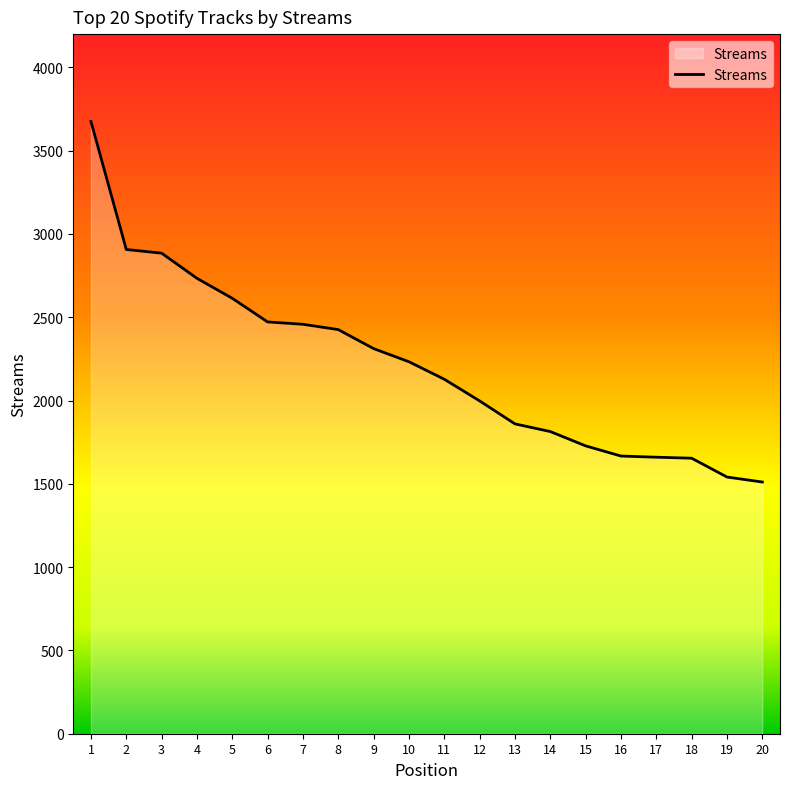

What is the minimum value shown in the chart?

1511